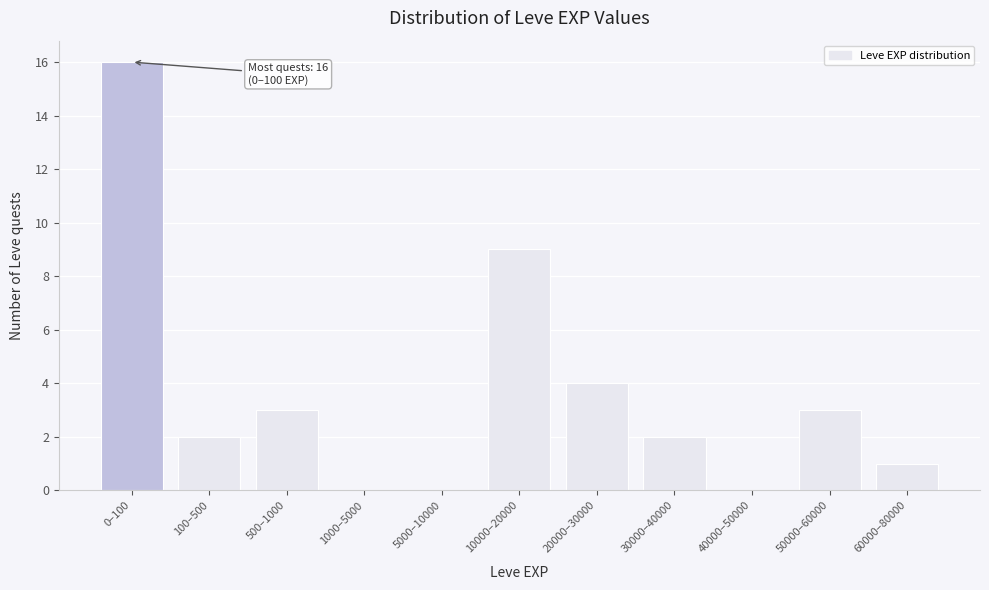

Reading right to left, extract all data points from this chart.

60000–80000=1	50000–60000=3	40000–50000=0	30000–40000=2	20000–30000=4	10000–20000=9	5000–10000=0	1000–5000=0	500–1000=3	100–500=2	0–100=16